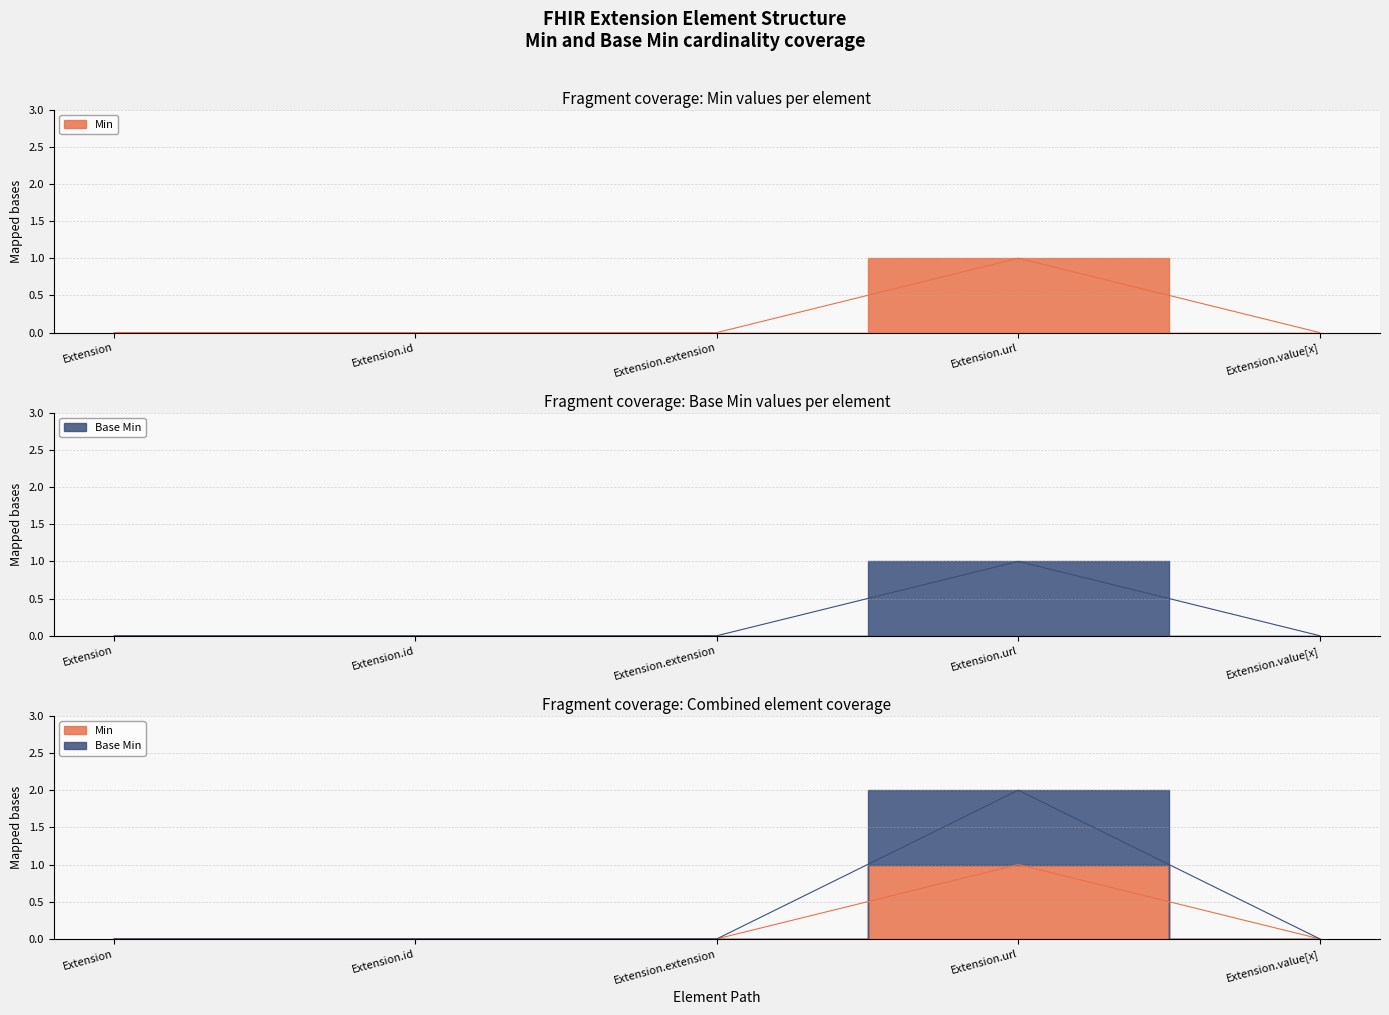

True or false: Min and Base Min intersect in this chart.

False